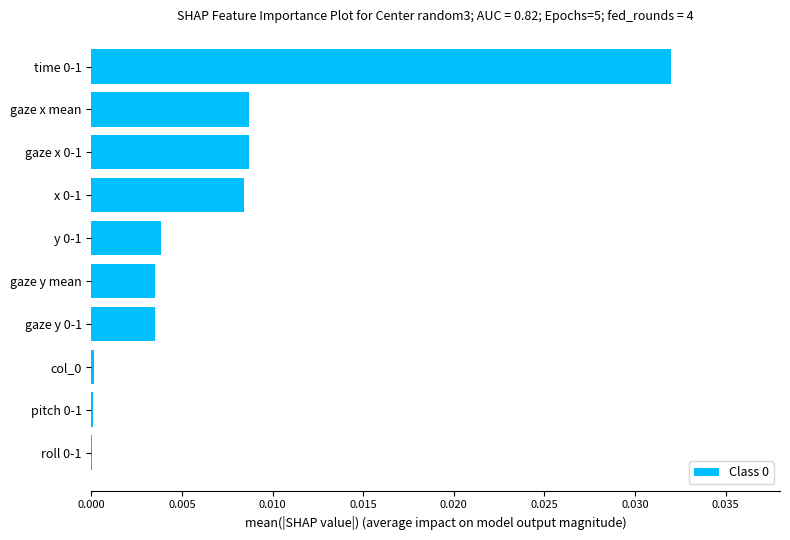

The value at time 0-1 is 0.0. True or false?

True